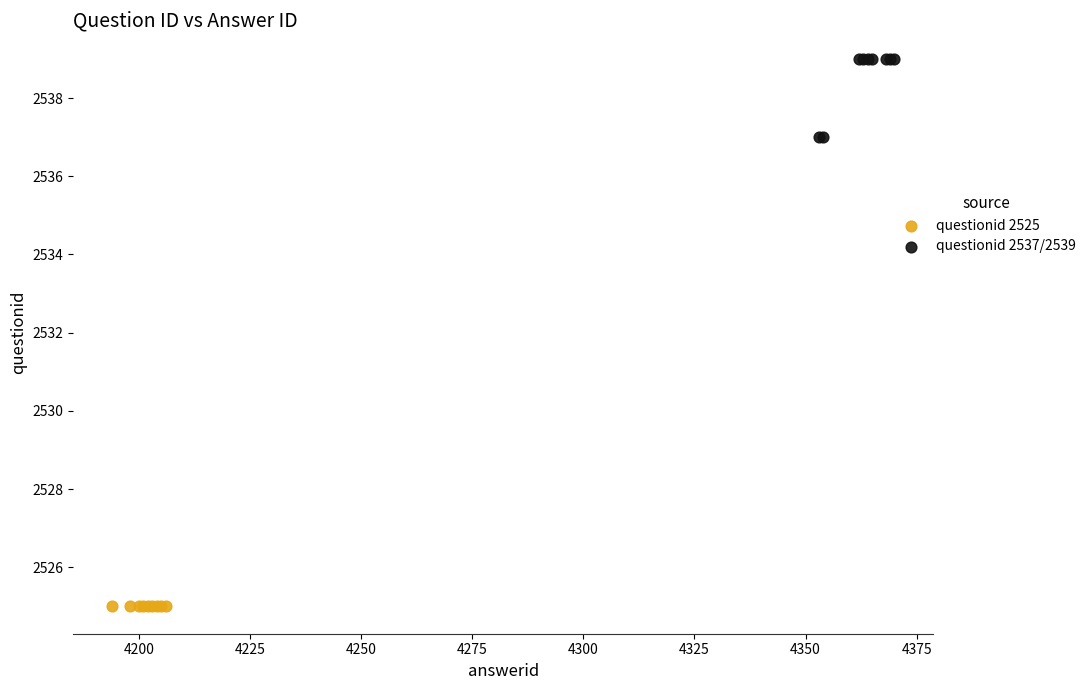

Which series reaches the maximum Y coordinate?

questionid 2537/2539